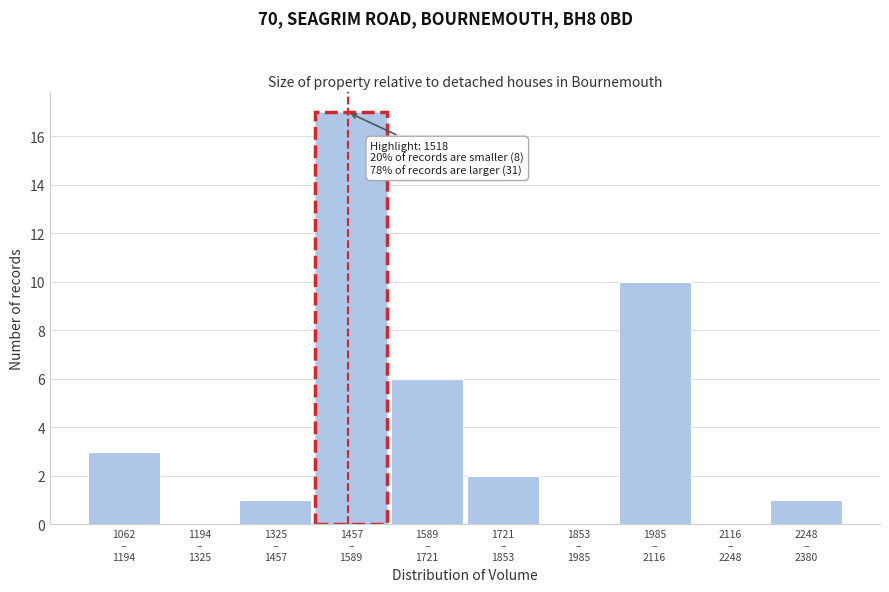

What is the greatest value displayed?

17